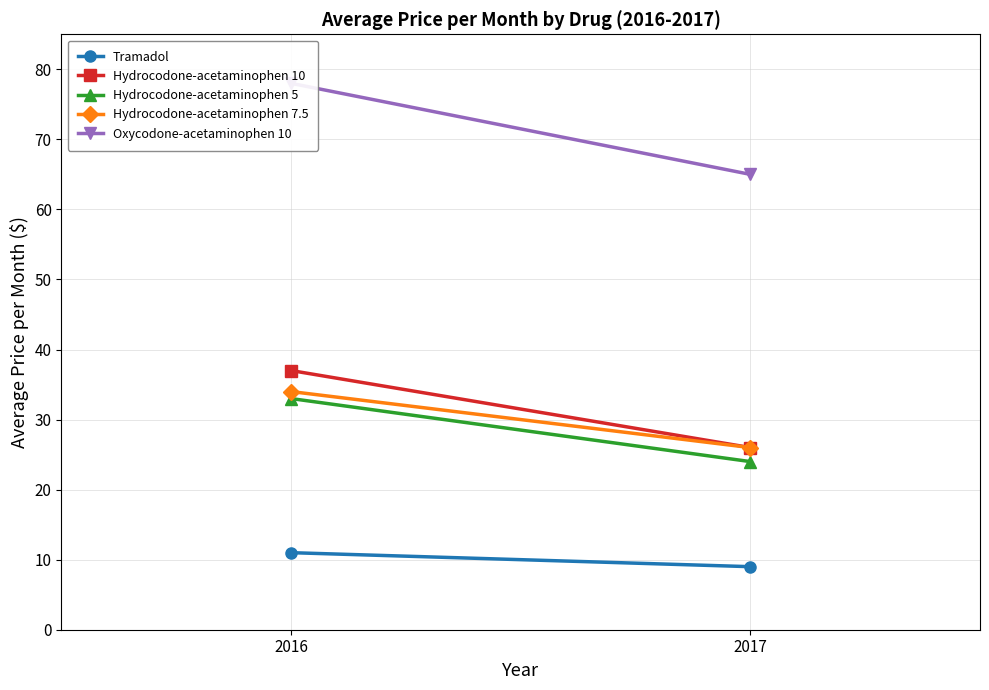

What is the lowest value of the Oxycodone-acetaminophen 10 series?

65